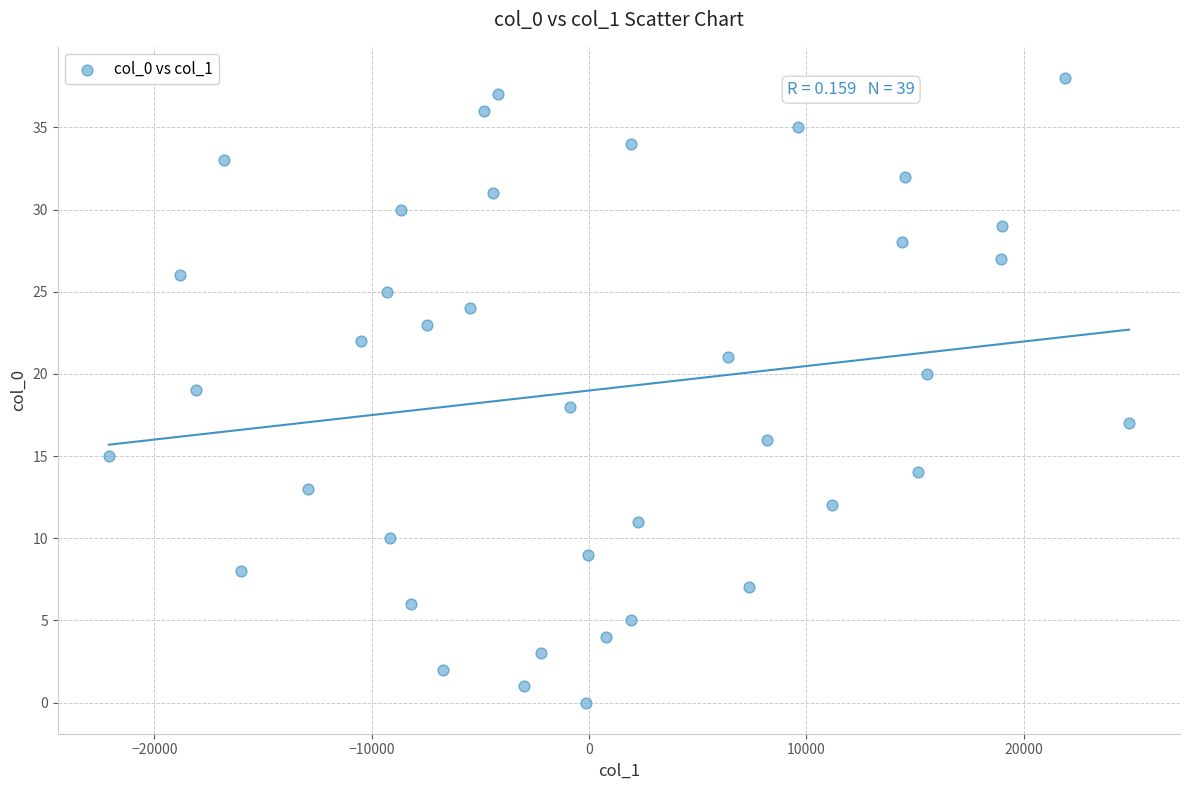

What is the range of Y values (max minus min)?

38